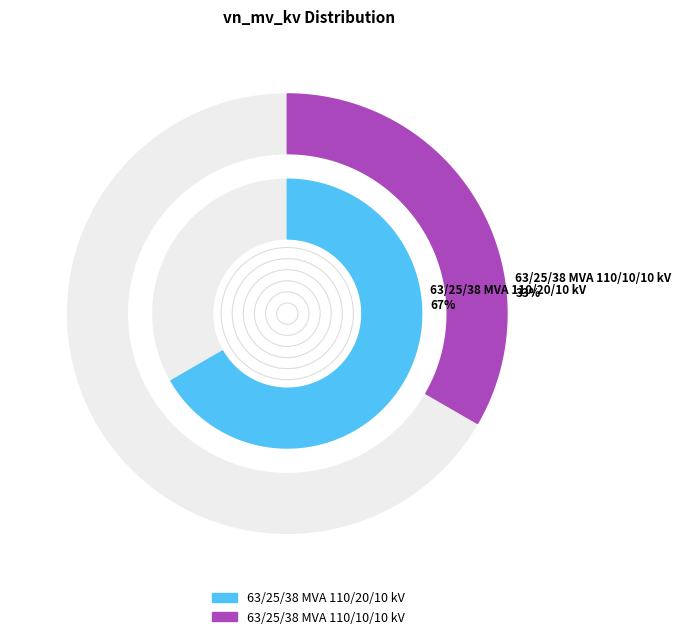

Which has a higher value, 63/25/38 MVA 110/20/10 kV or 63/25/38 MVA 110/10/10 kV?

63/25/38 MVA 110/20/10 kV